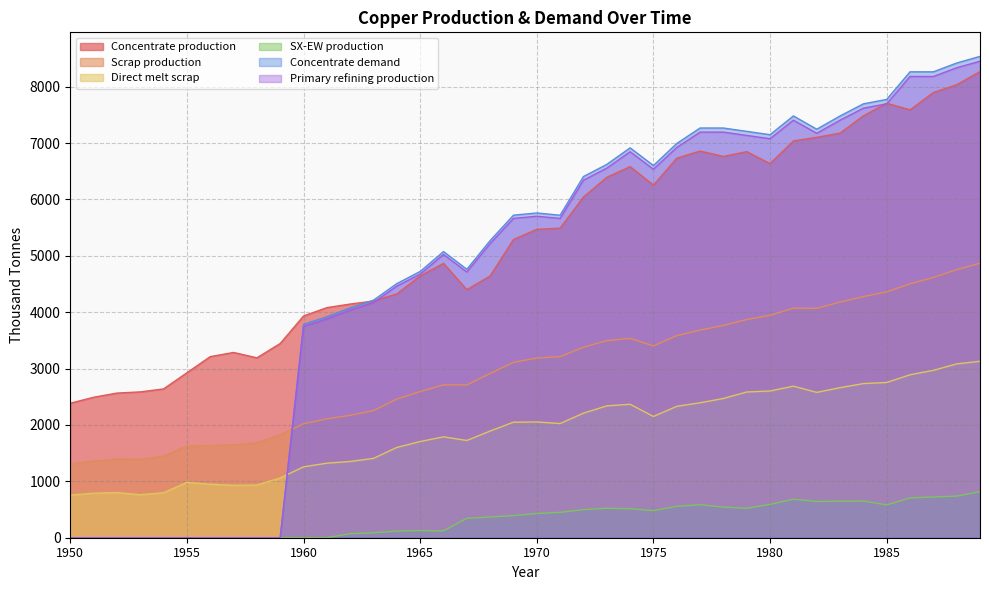

Does the chart display data point markers on the line(s)?

No